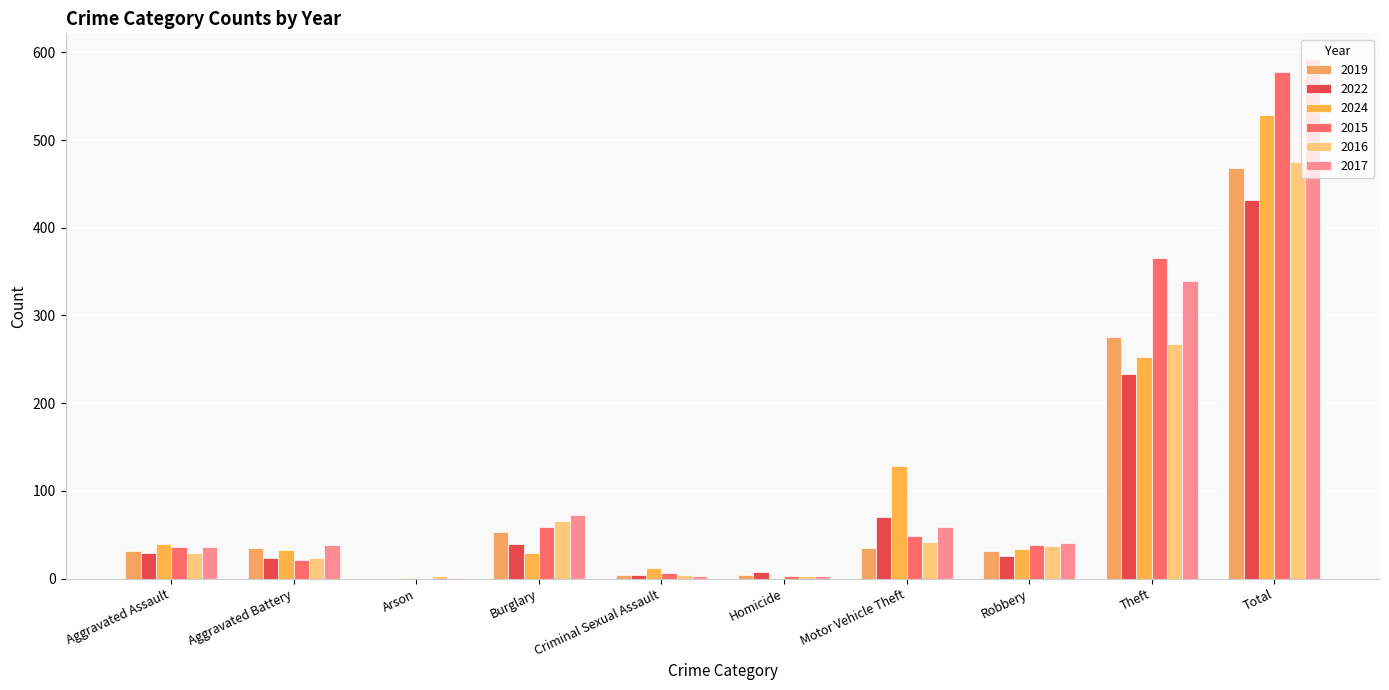

At which label does 2024 first exceed 34?

Aggravated Assault